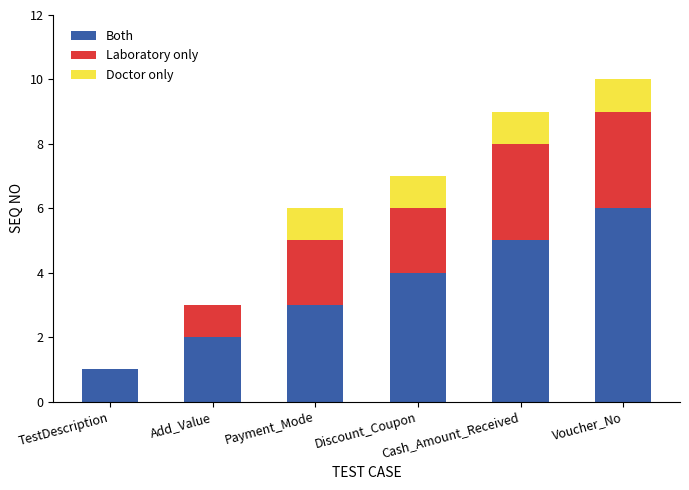

What is the sum of all Both values?

21